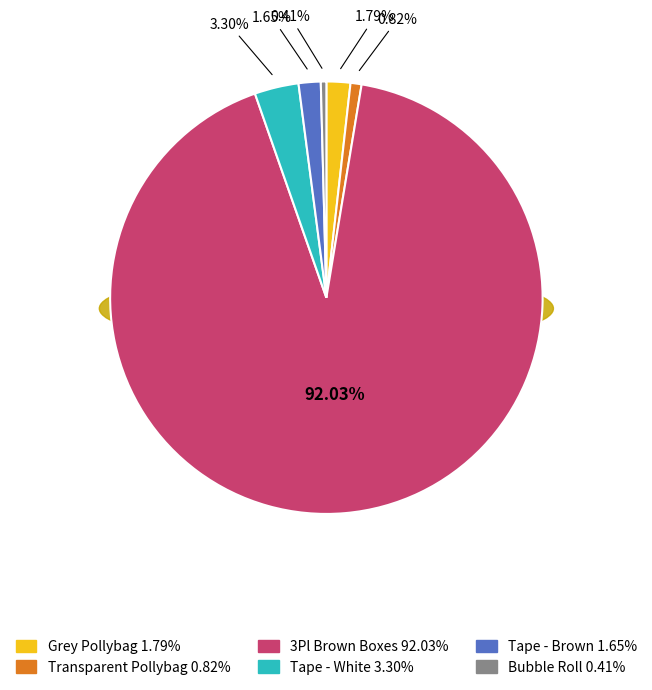

To the nearest percent, what percentage of the pie is Grey Pollybag?

2%